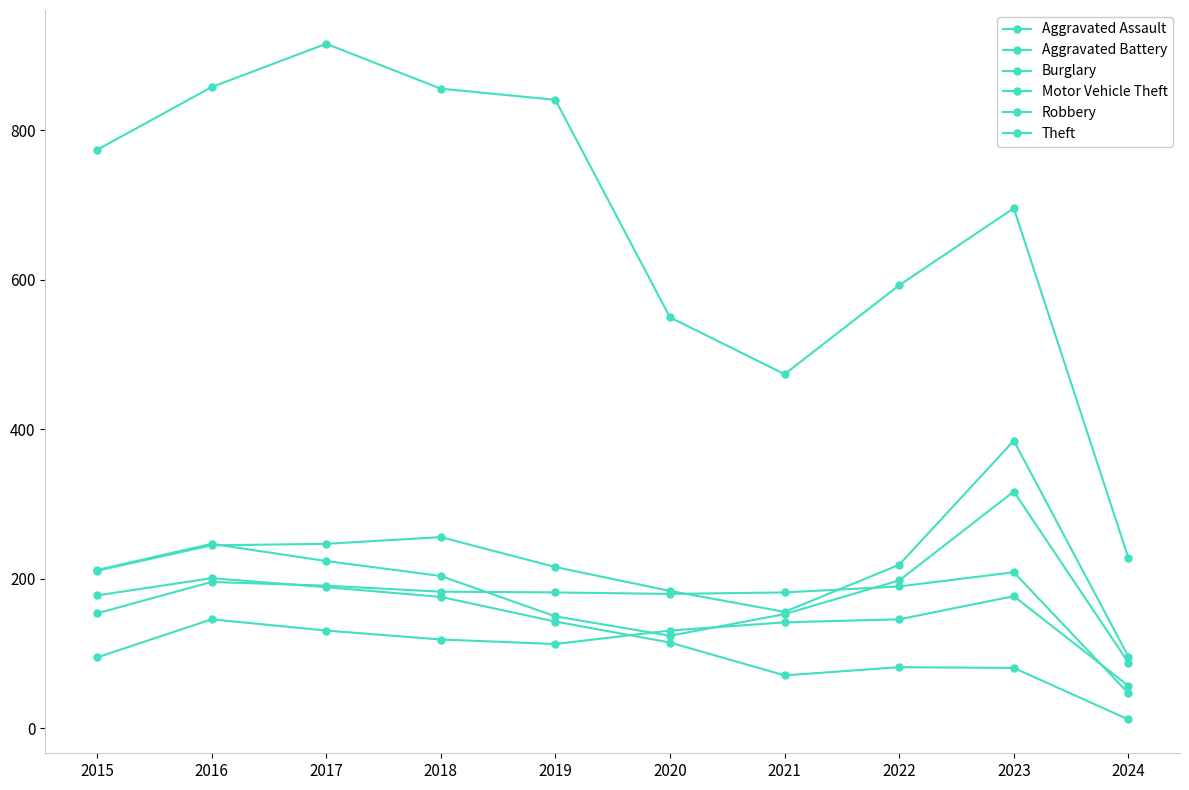

Does the chart have visible grid lines?

No